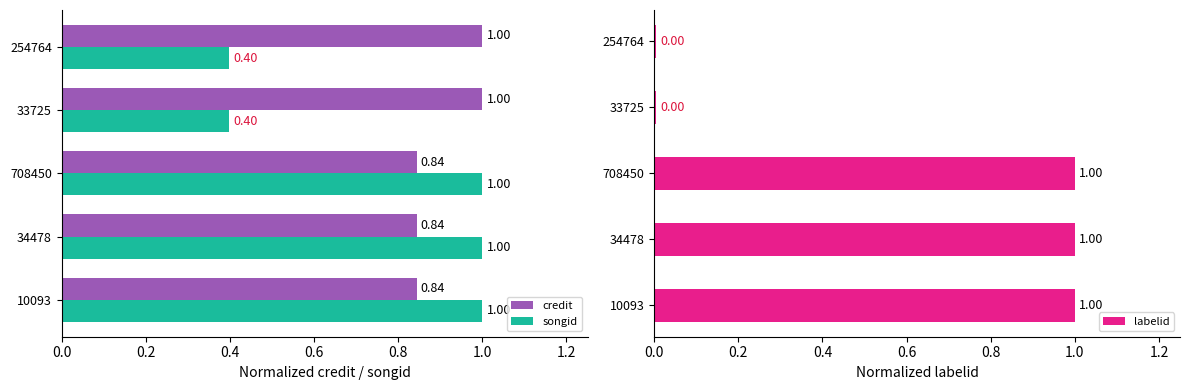

The credit series shows 1.0 at 33725. True or false?

True